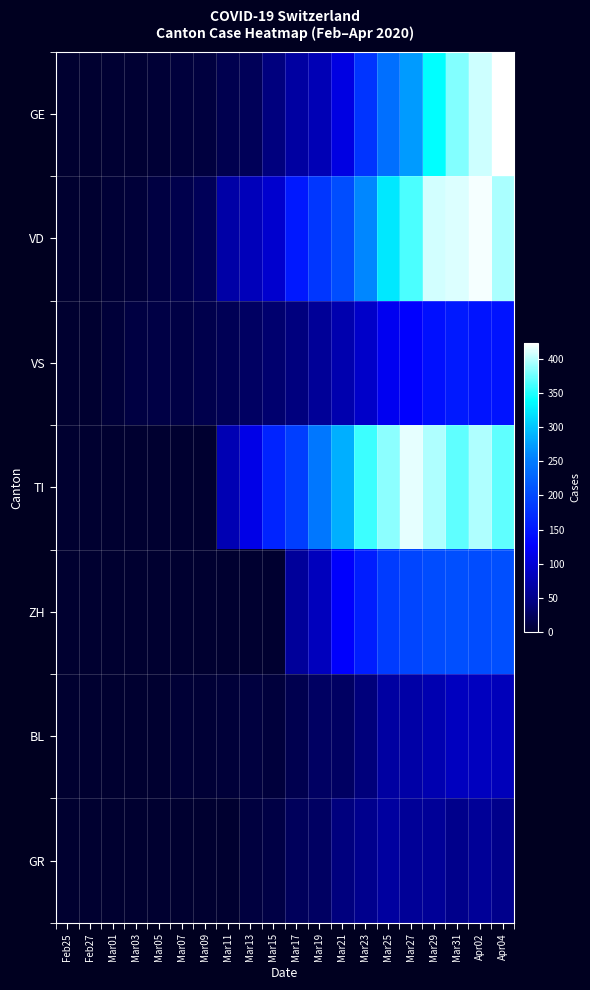

What is the maximum value shown in the chart?

424